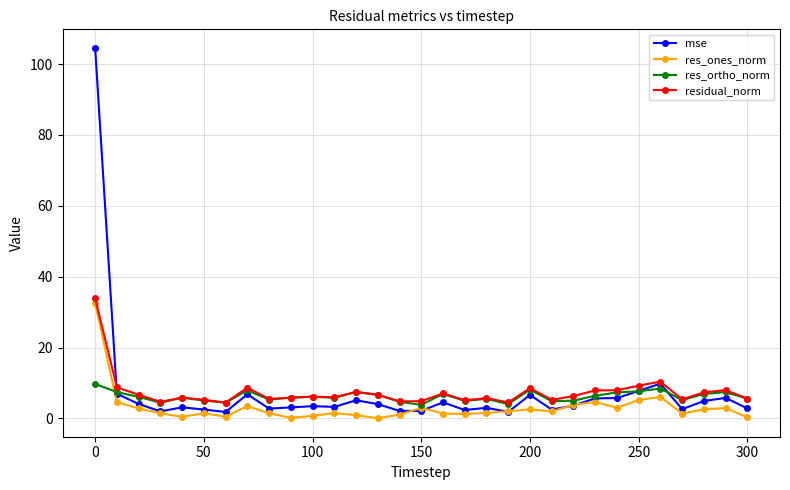

What is the value of the residual_norm point at the 23rd from the left?

6.3